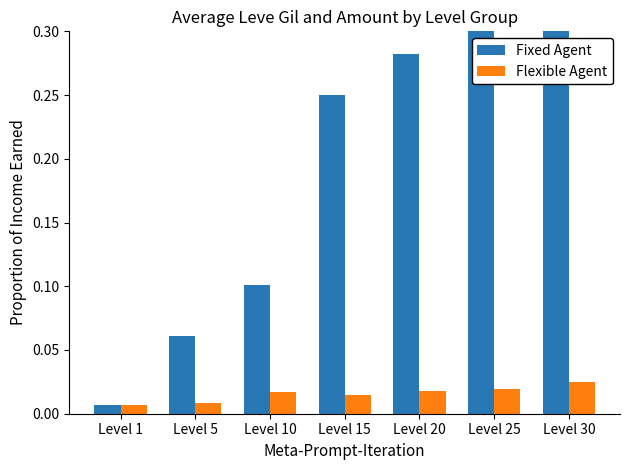

Between Level 15 and Level 30, which series saw the biggest shift?

Fixed Agent